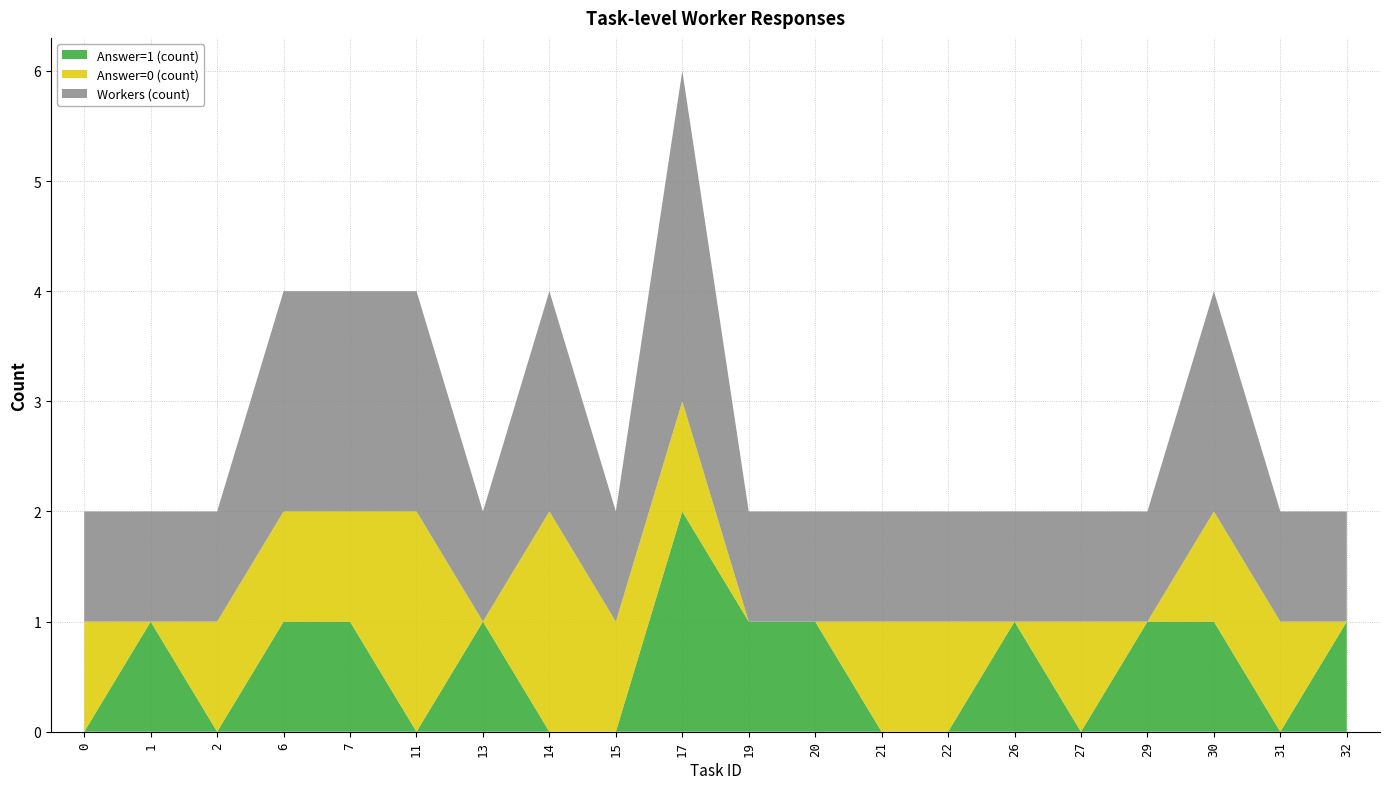

What is the total value across all series at 7?

4